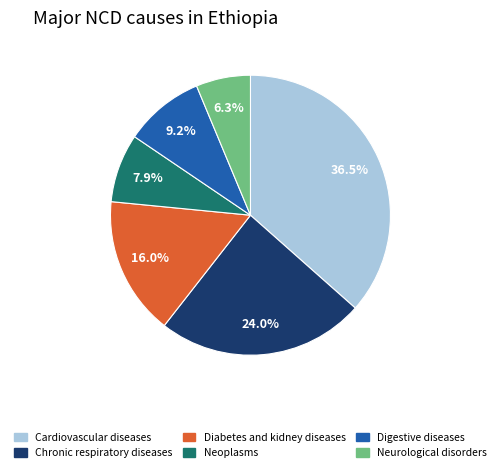

Does any single category account for the majority?

No